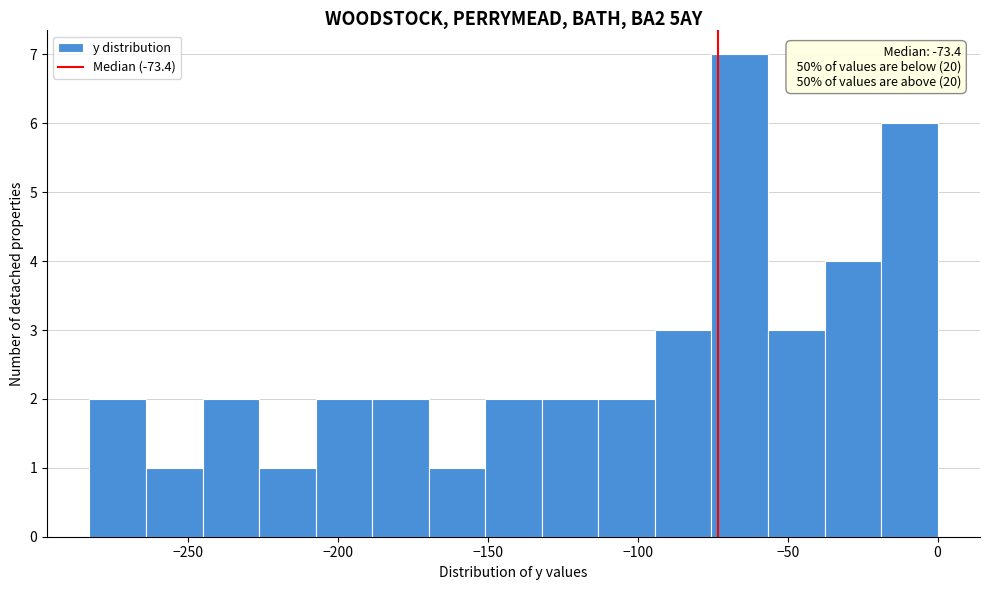

Read against the x-axis, roughly where is the centre of the tallest bar?

-65